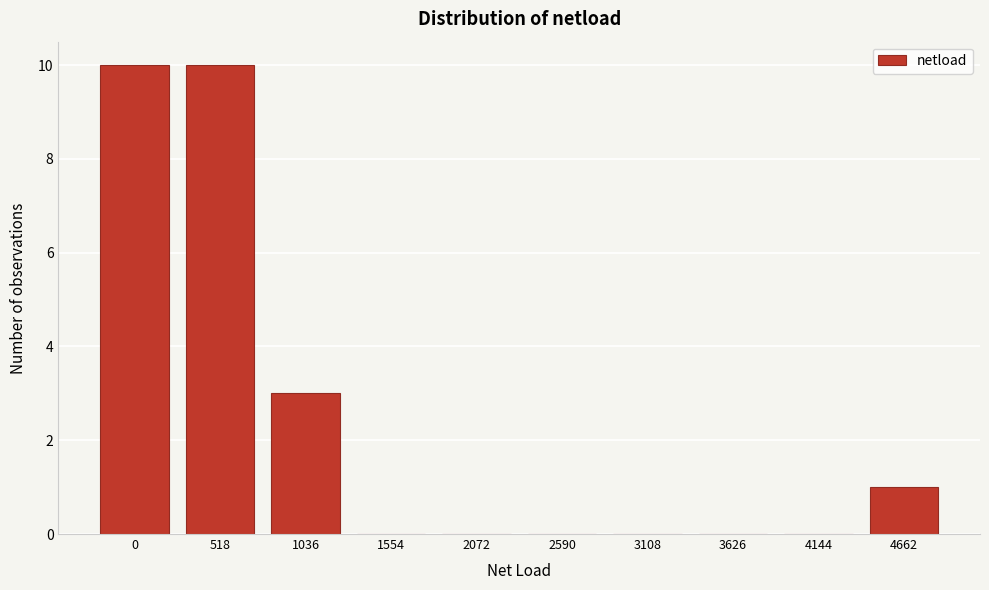

Reading right to left, list all the values displayed in this chart.

4662=1	4144=0	3626=0	3108=0	2590=0	2072=0	1554=0	1036=3	518=10	0=10